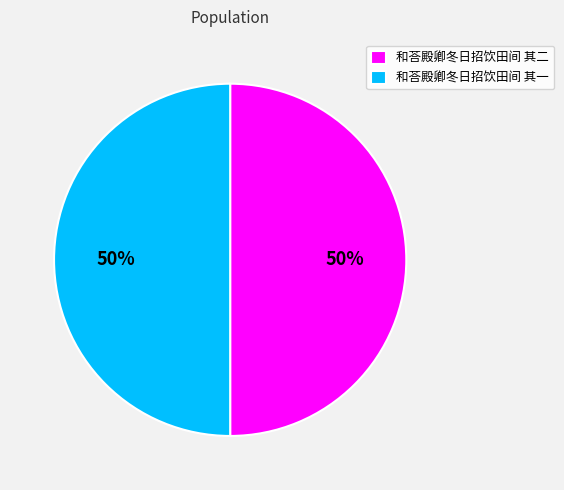

How many segments does this pie chart have?

2